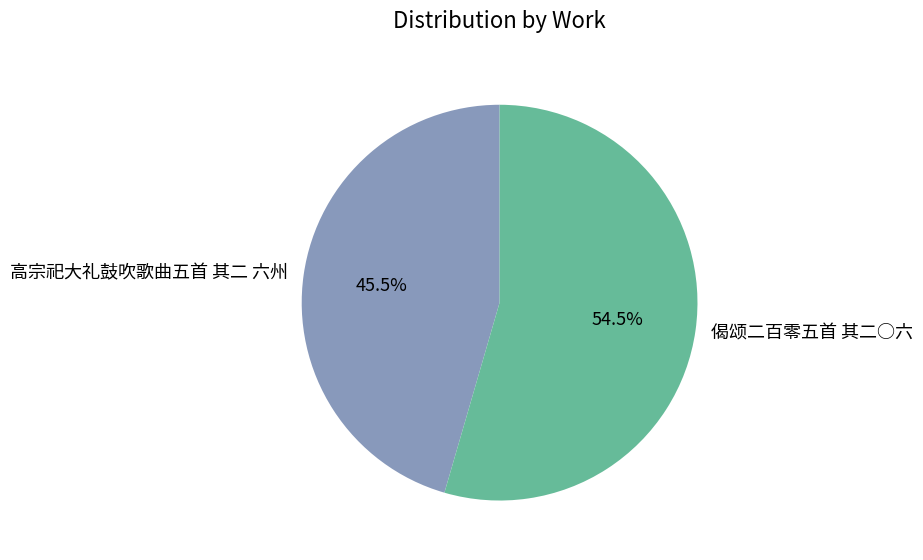

What is the ratio of the value at 高宗祀大礼鼓吹歌曲五首 其二 六州 to the value at 偈颂二百零五首 其二○六?

0.8